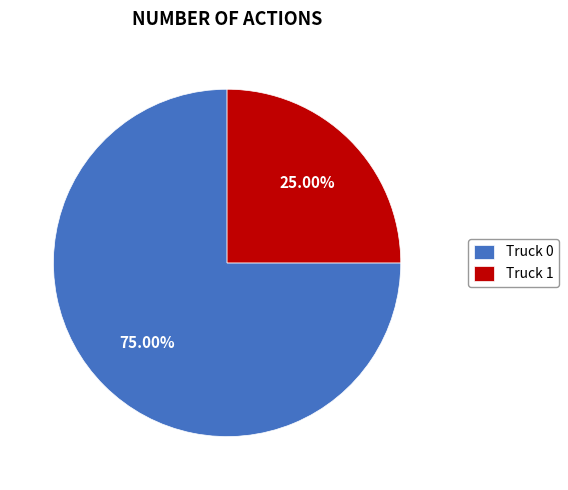

Does Truck 1 account for over 50% of the chart?

No